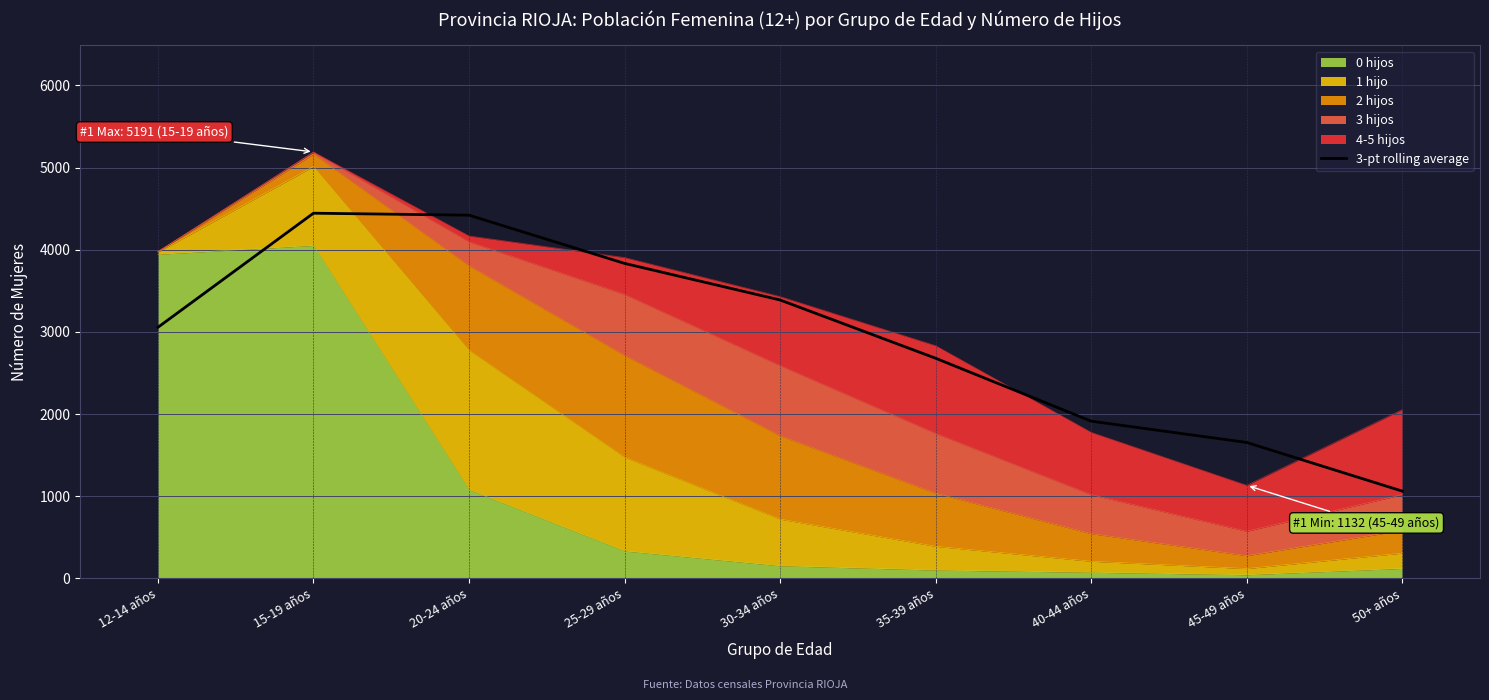

At which label does the data first exceed 3055?

12-14 años